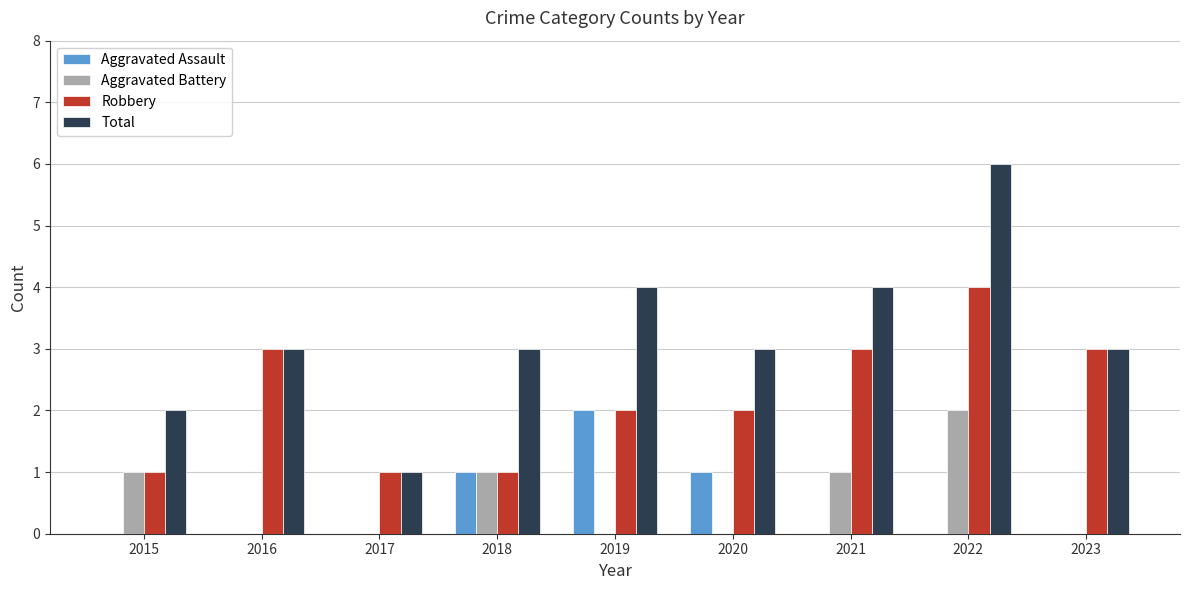

Which series has the largest total across all categories?

Total